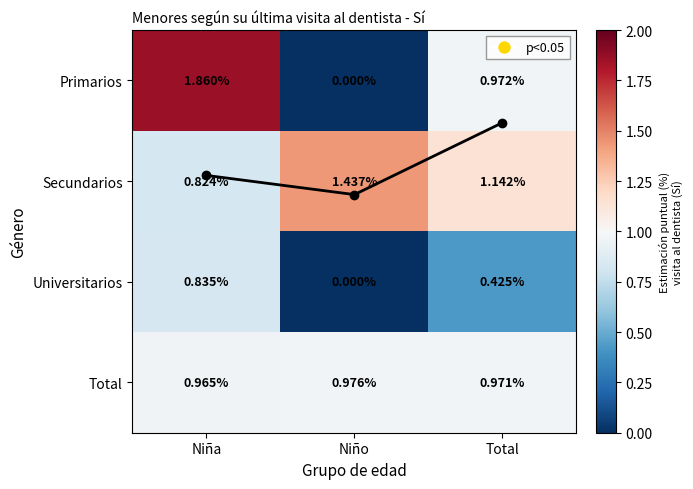

Between Niño and Total, which series saw the biggest shift?

Primarios